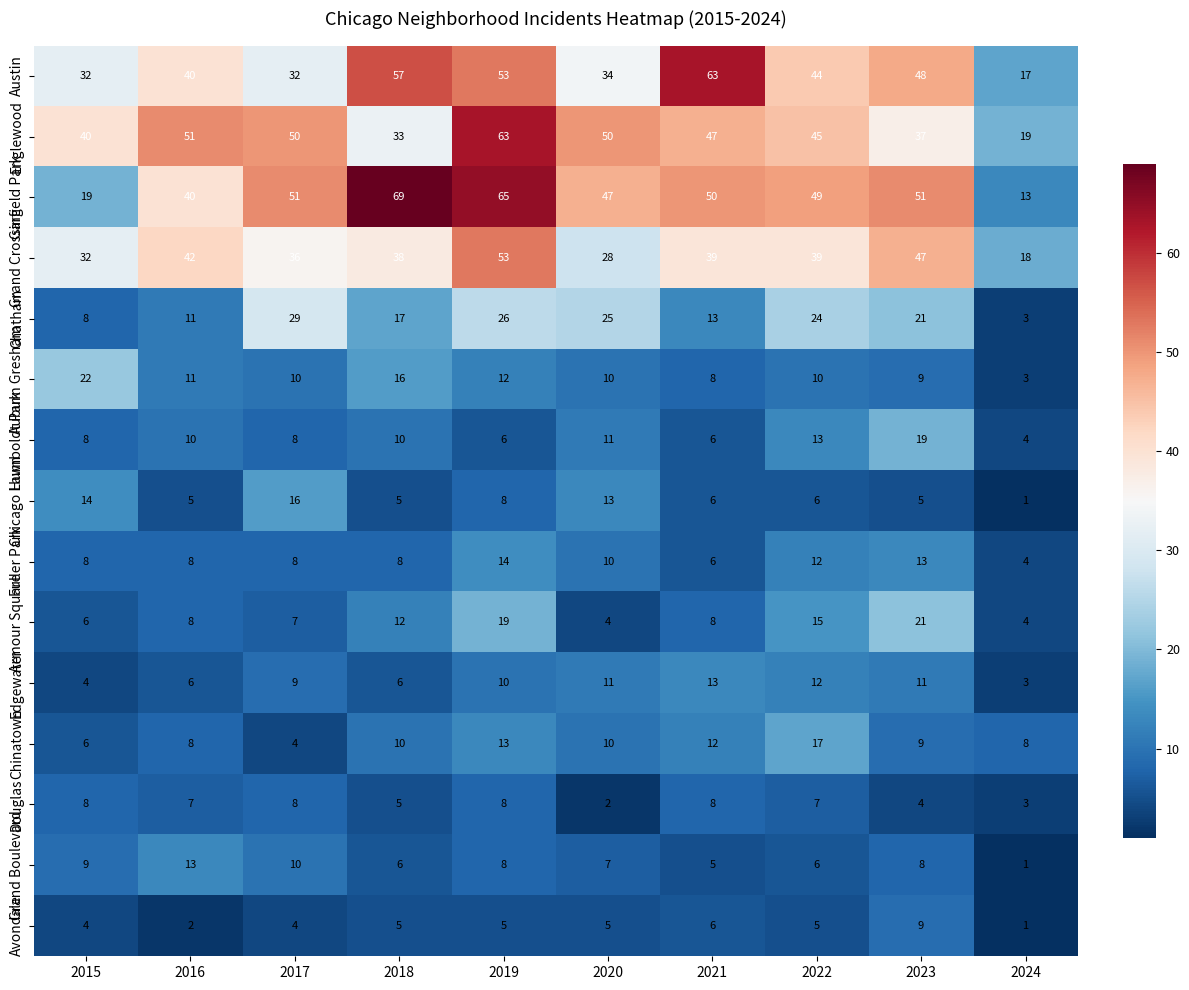

What is the difference between the maximum and minimum values in the Chatham series?

26